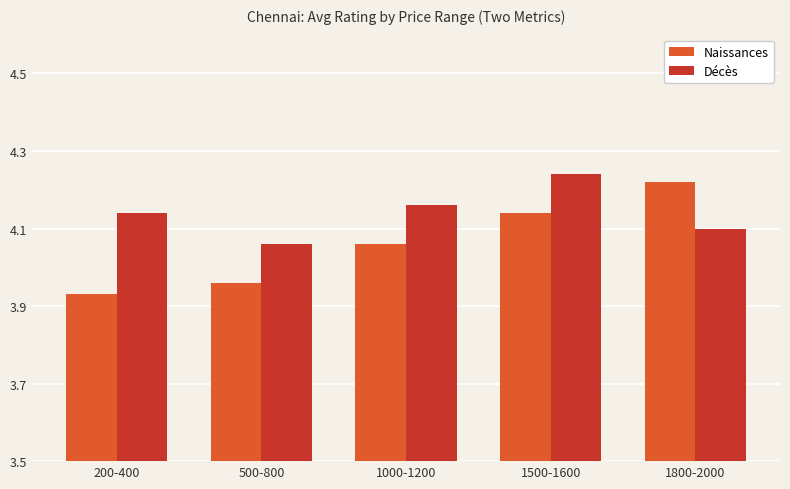

Is it true that Décès equals 5.9 at 1000-1200?

False